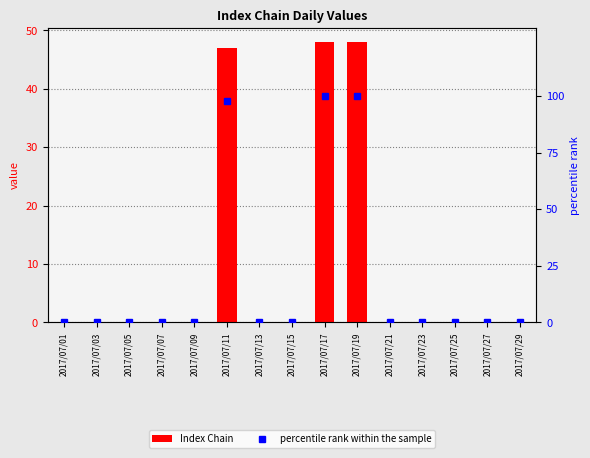

Between 2017/07/17 and 2017/07/25, which series saw the biggest shift?

percentile rank within the sample